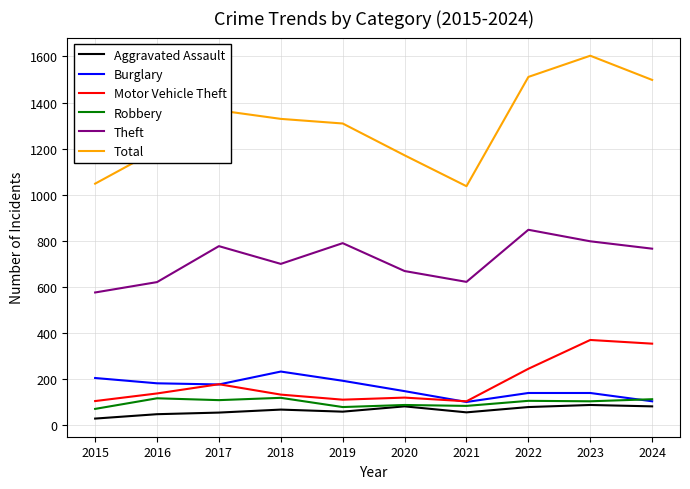

True or false: Theft and Burglary intersect in this chart.

False